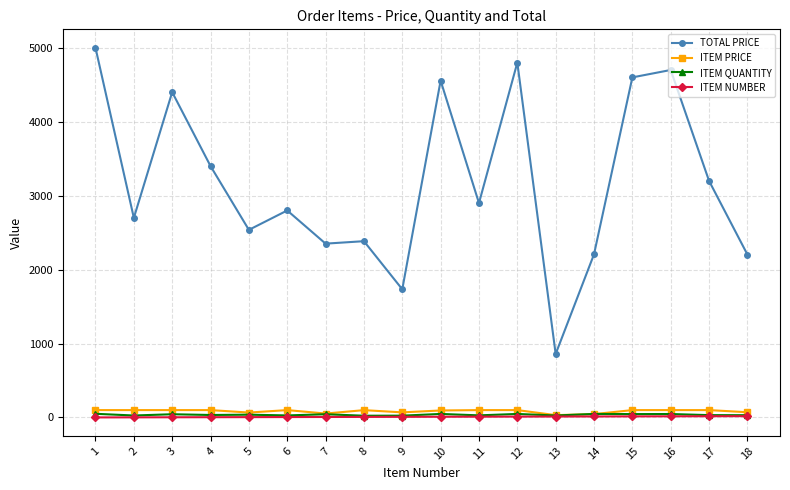

Where is TOTAL PRICE nearest to the value 2929?

11